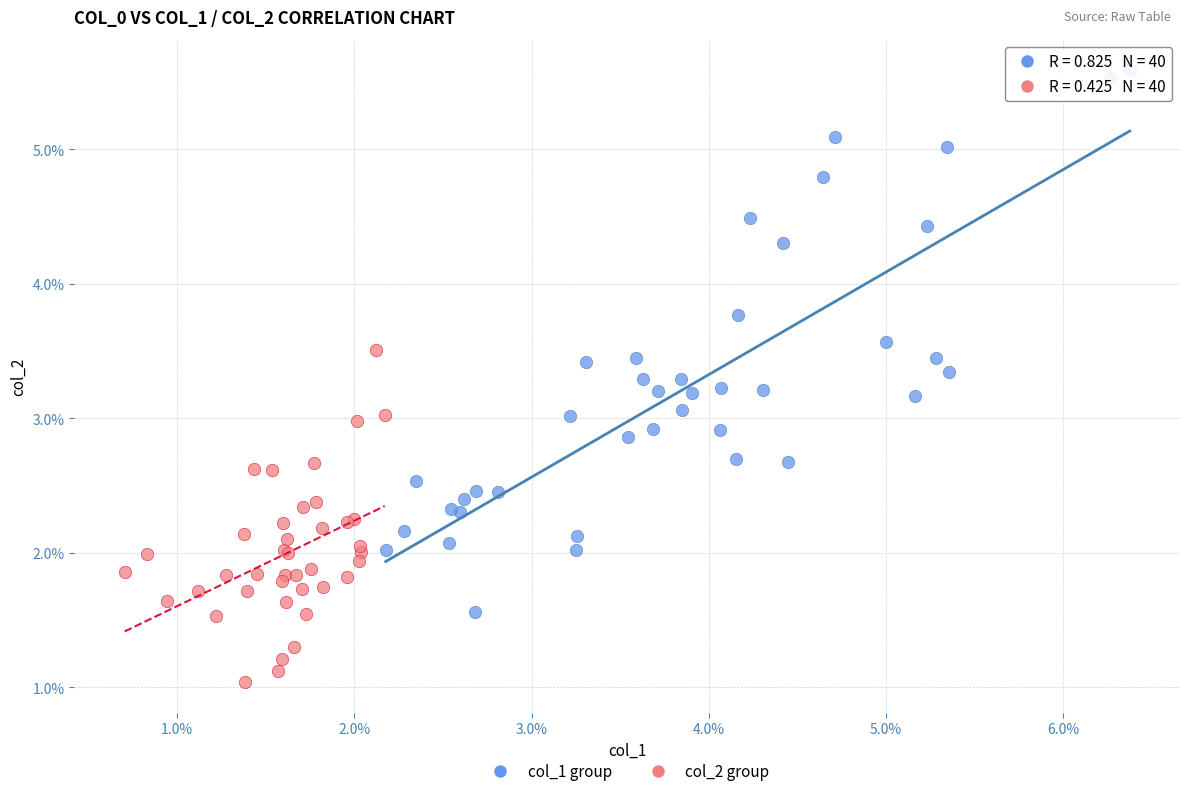

Which series contains the lowest Y value?

col_2 group